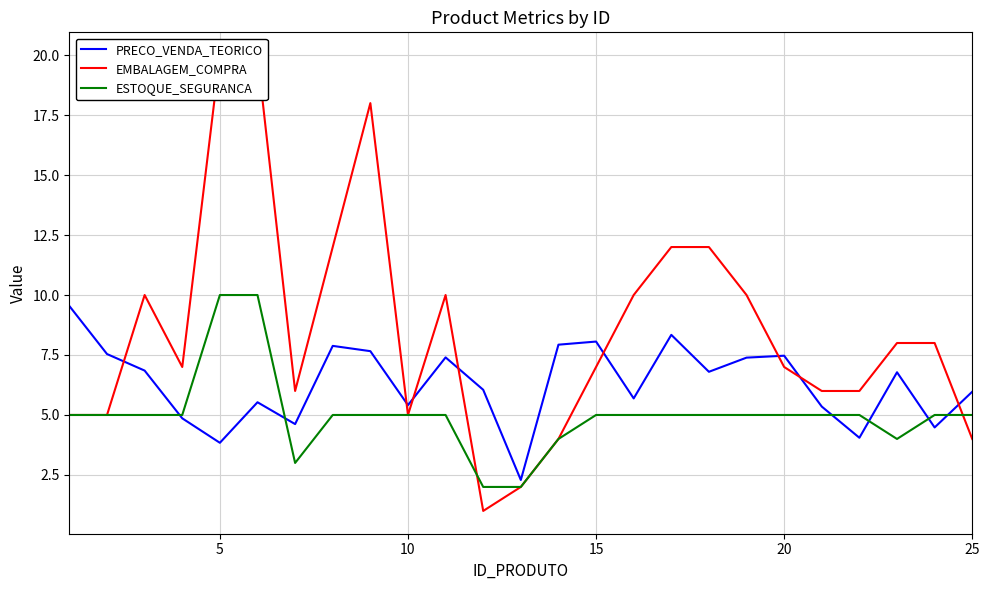

What is the lowest value of the ESTOQUE_SEGURANCA series?

2.0